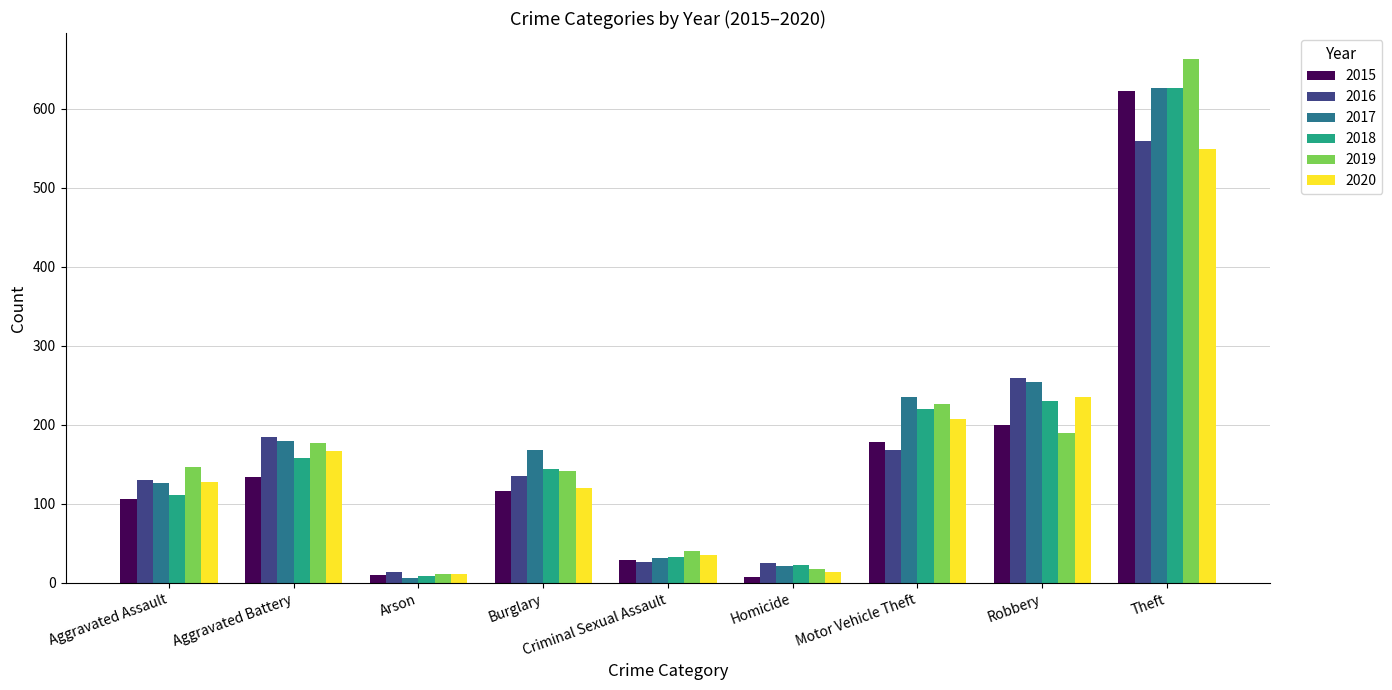

What is the label of the 1st bar from the right?

Theft